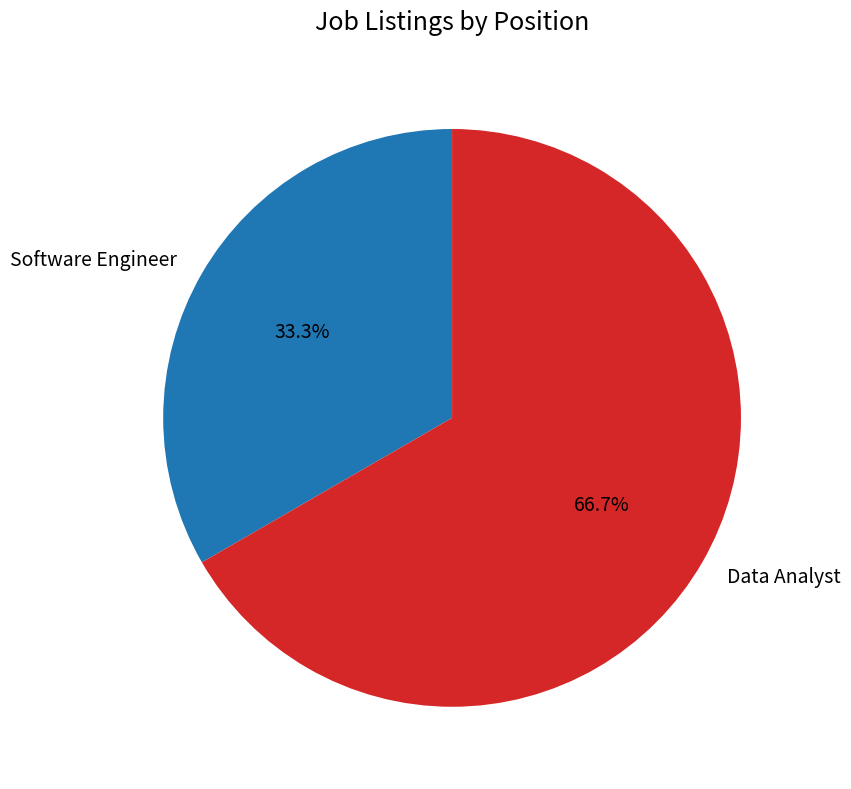

Does Software Engineer represent more than half of the total?

No